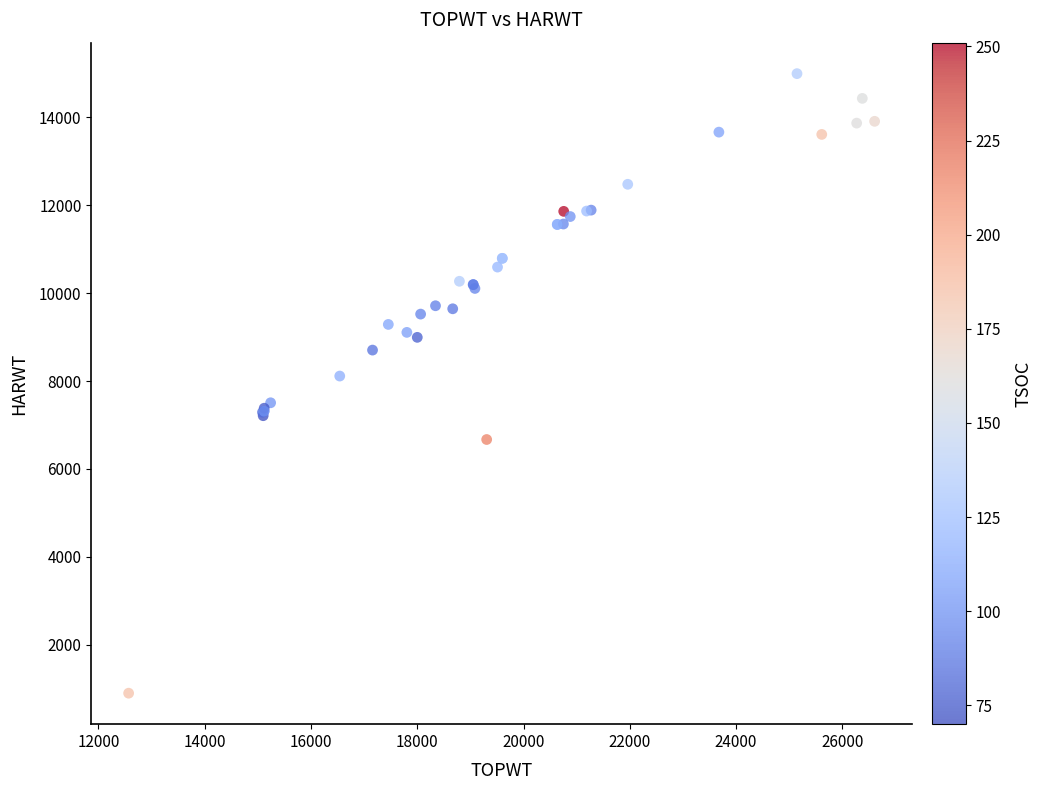

What Y value in the scatter plot is closest to 7946?

8114